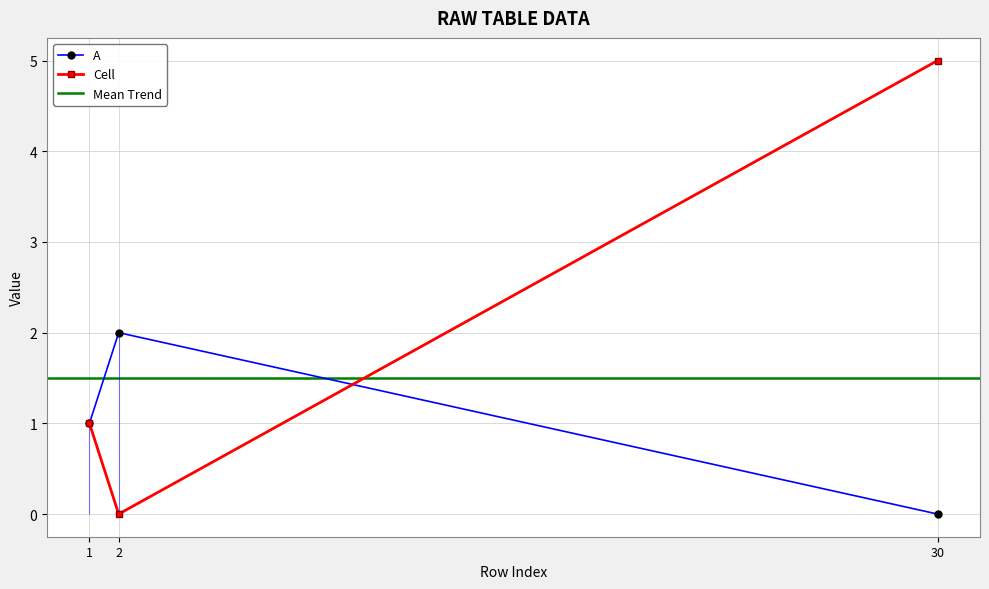

Reading left to right, what are all the values shown in this chart?

A: 1=1	2=2	30=0
Cell: 1=1	2=0	30=5